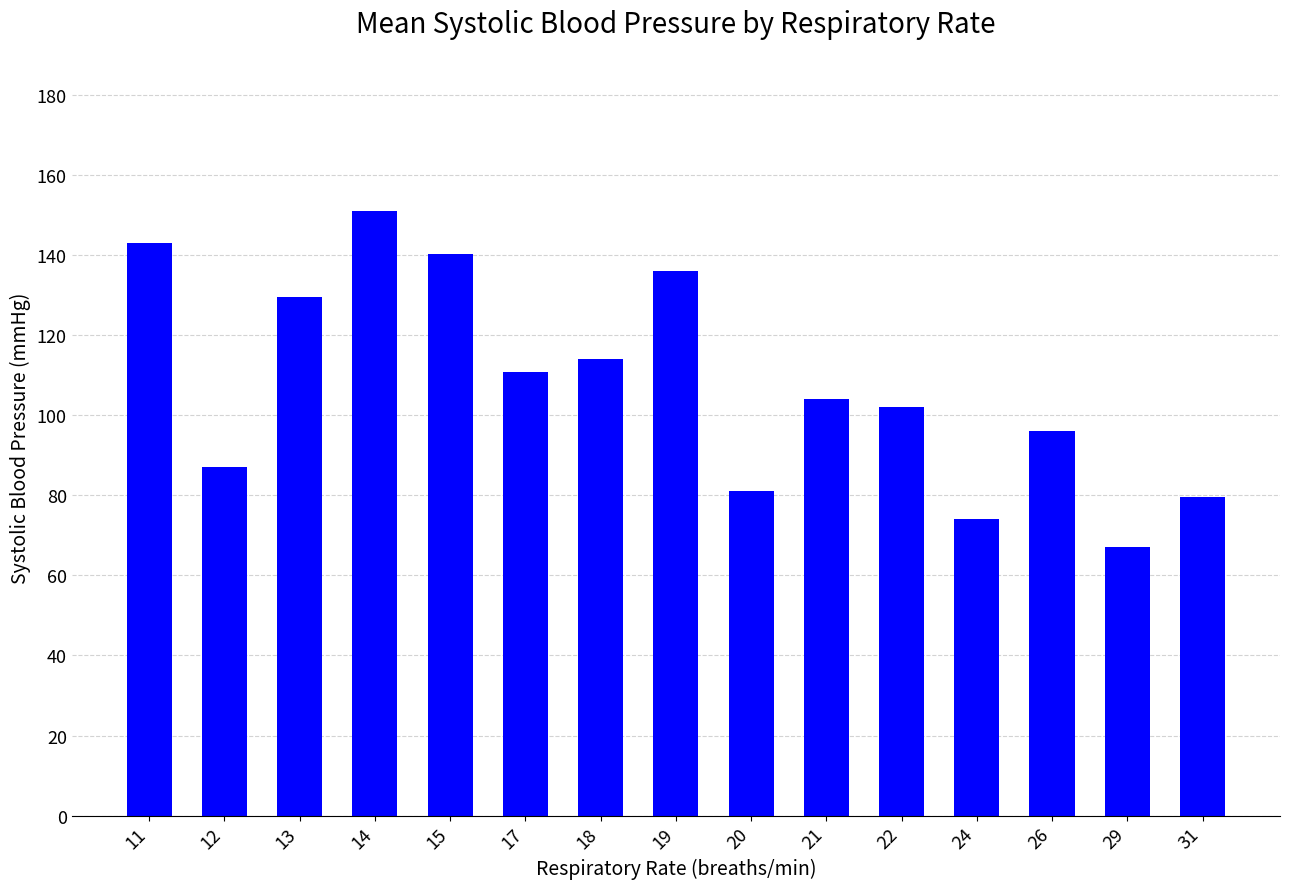

What is the sum of all values?

1615.1